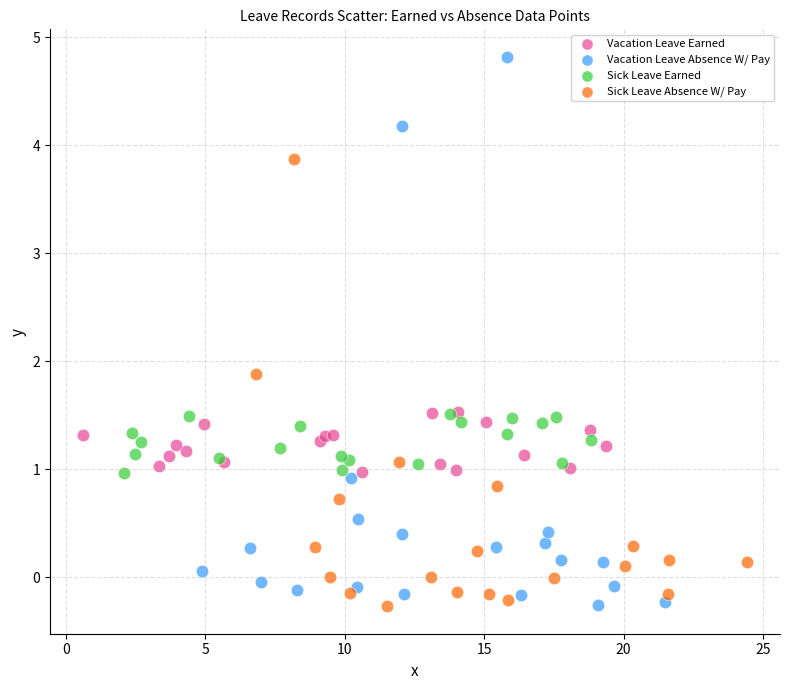

Which series has the largest Y range (max minus min)?

Vacation Leave Absence W/ Pay